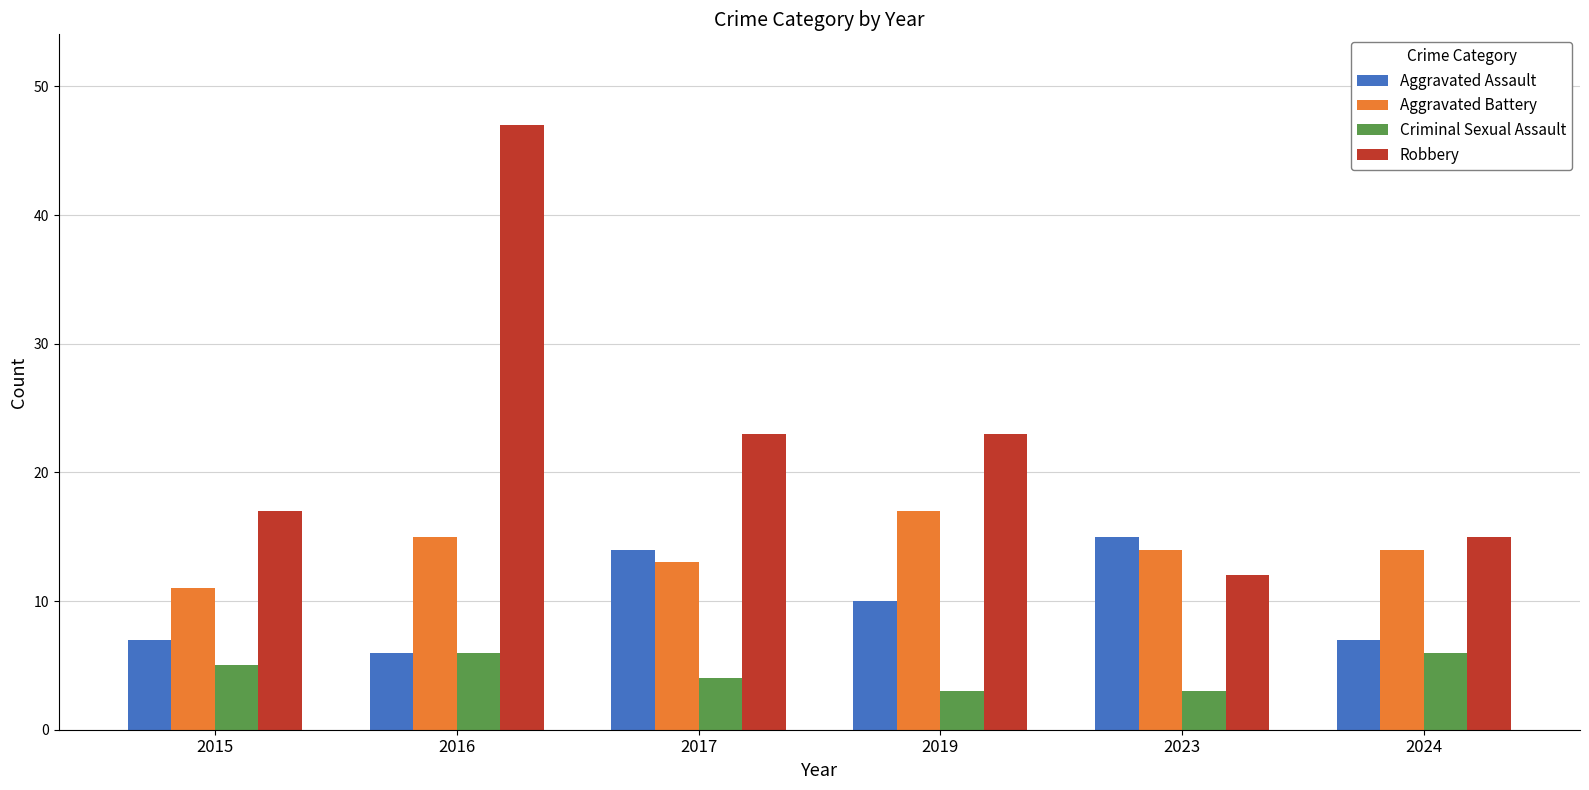

The value of Criminal Sexual Assault at 2024 is 8. True or false?

False